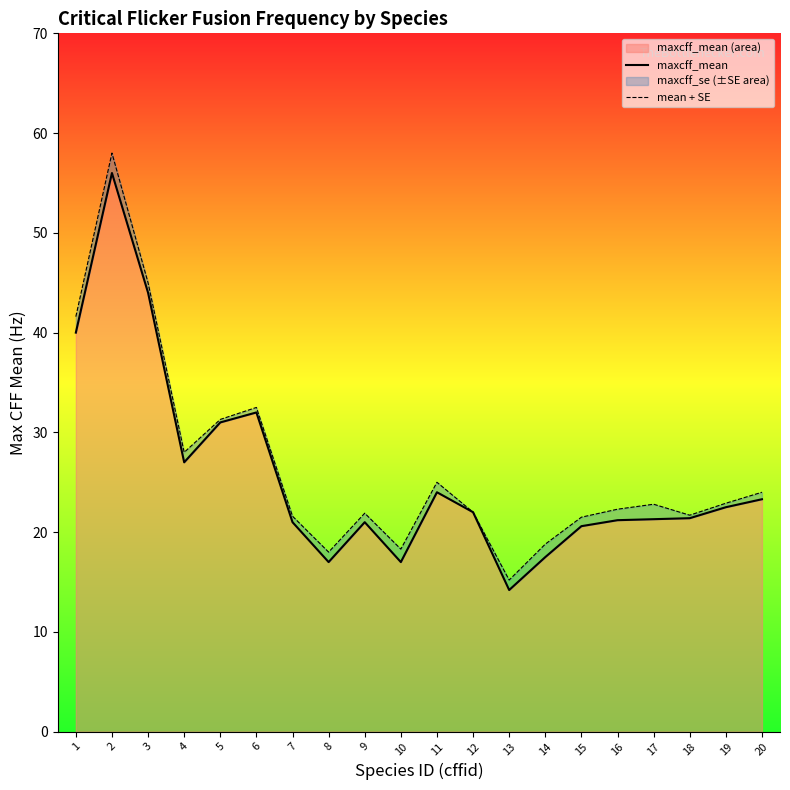

The mean + SE series shows 4.4 at 12. True or false?

False